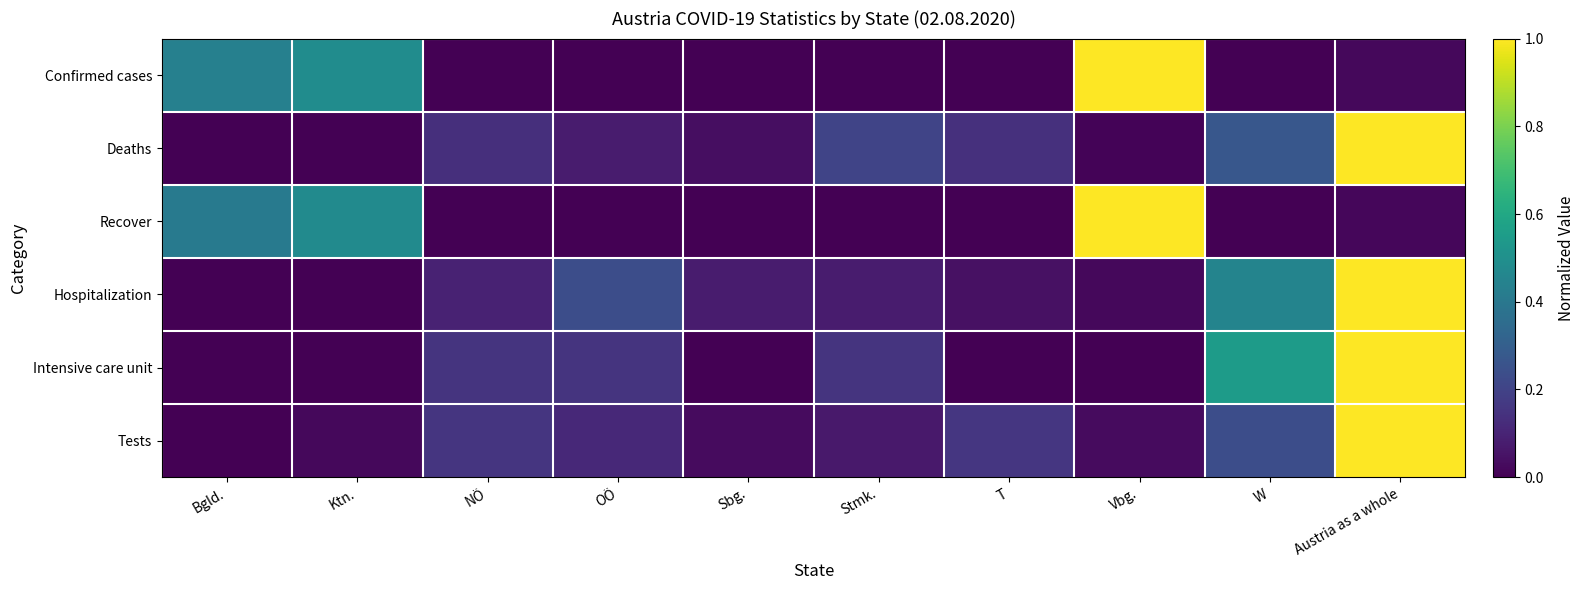

At Bgld., list the series in order from smallest to largest.

Deaths, Hospitalization, Intensive care unit, Tests, Recover, Confirmed cases